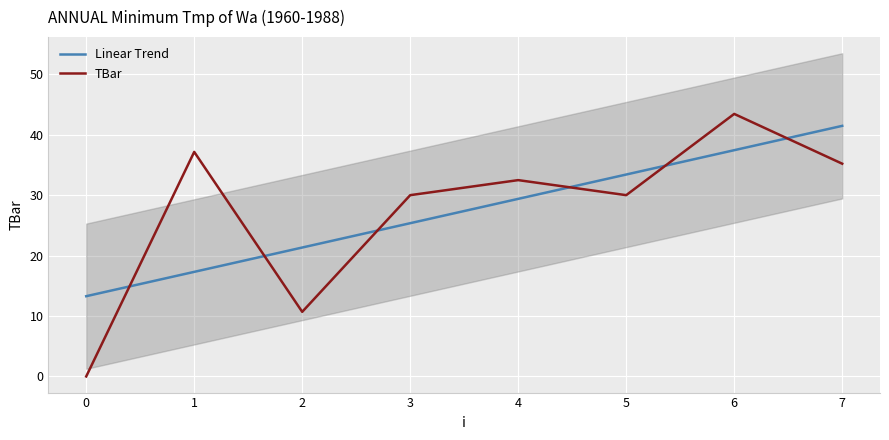

What is the sum of all TBar values?

219.0